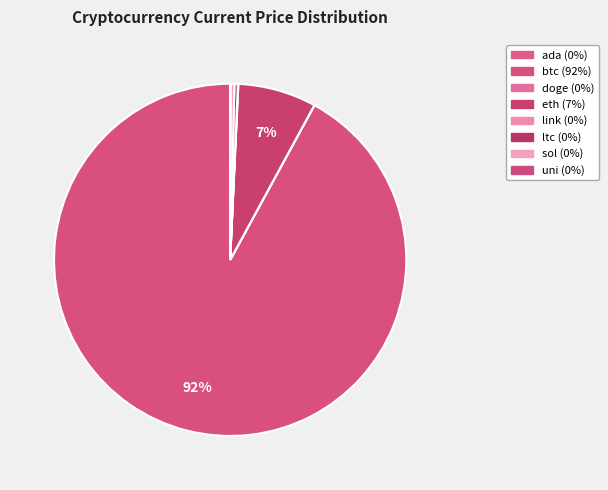

How many segments does this pie chart have?

8